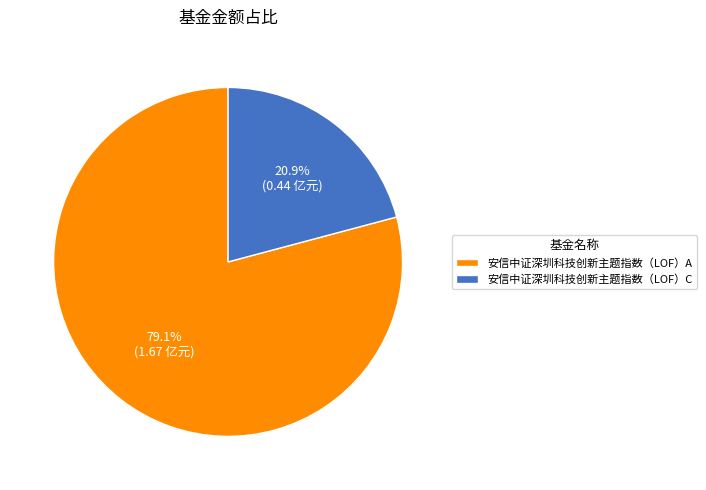

What portion of the pie excludes 安信中证深圳科技创新主题指数（LOF）A?

20.9%